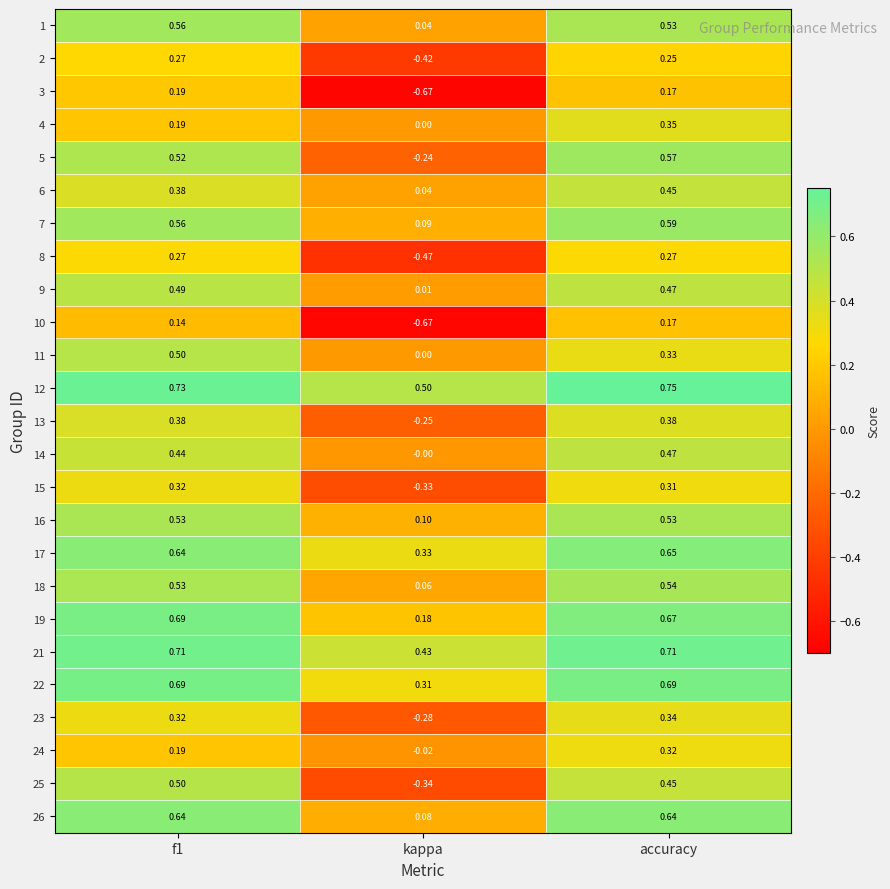

Is the value of 5 at kappa greater than the value of 22 at f1?

No